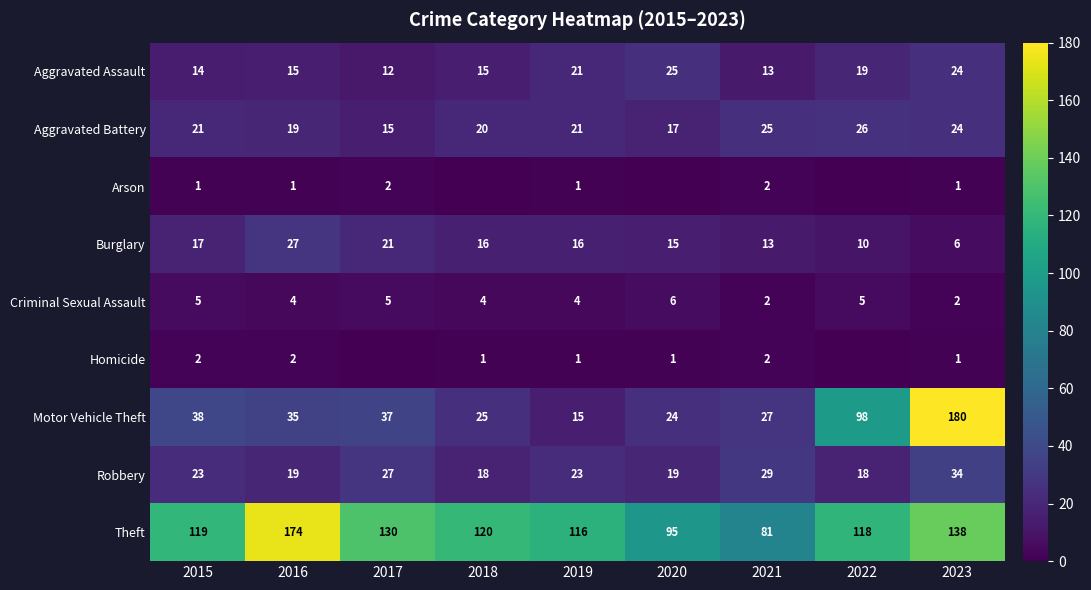

Is it true that Criminal Sexual Assault equals 2 at 2022?

False